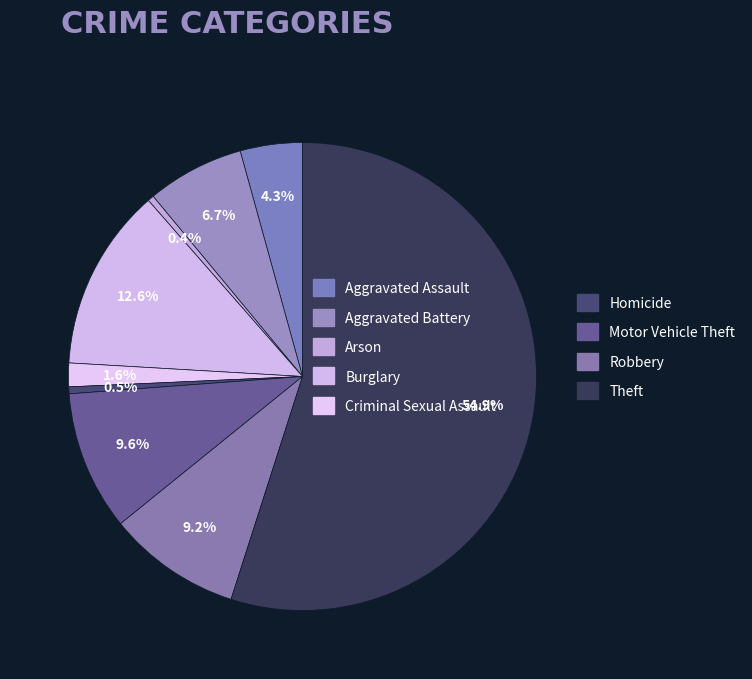

Is it true that Burglary is 13% of the pie?

True